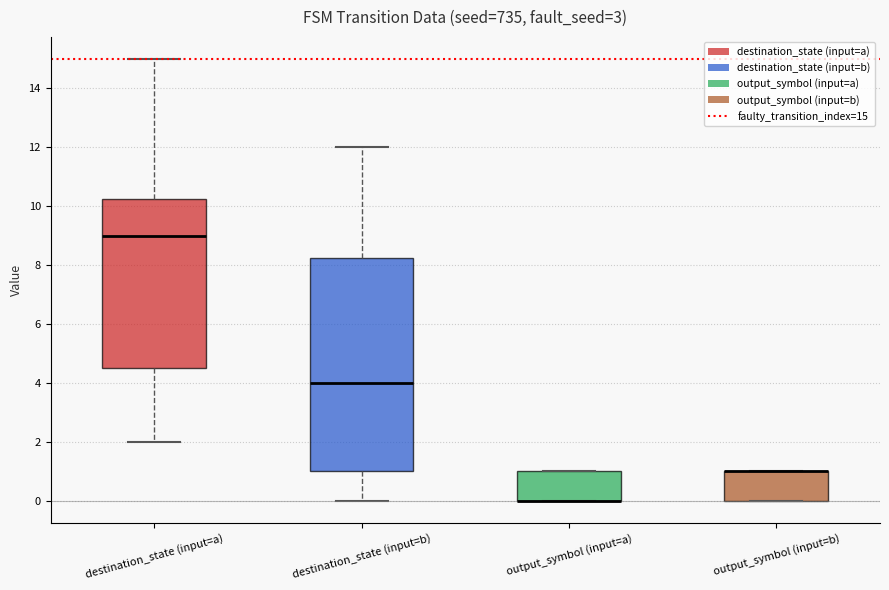

Comparing the boxes themselves (not the whiskers), which one is the tallest?

destination_state (input=b)